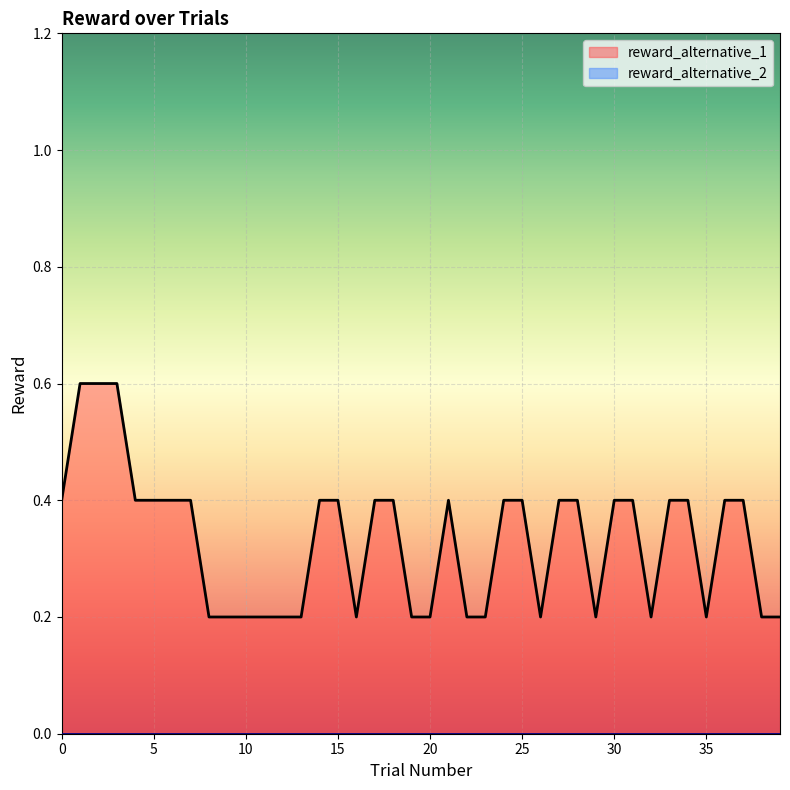

Does the chart display data point markers on the line(s)?

No